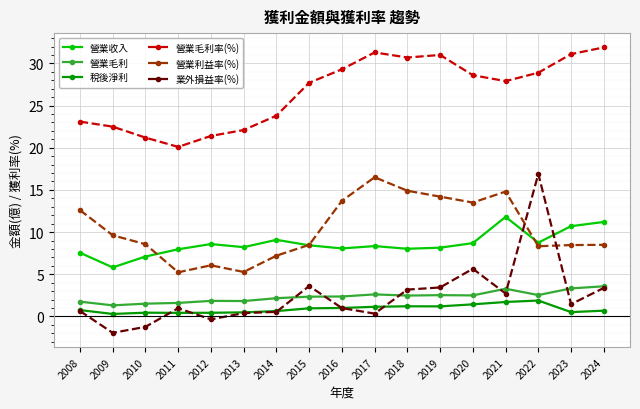

What is the value of the 營業毛利 point at the 3rd from the left?

1.5